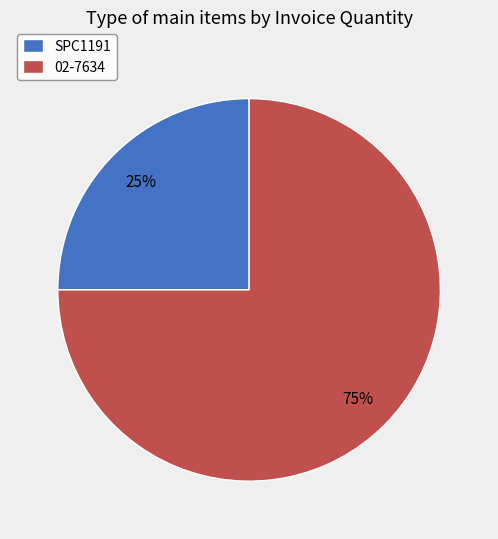

Is there a majority slice in this chart?

Yes